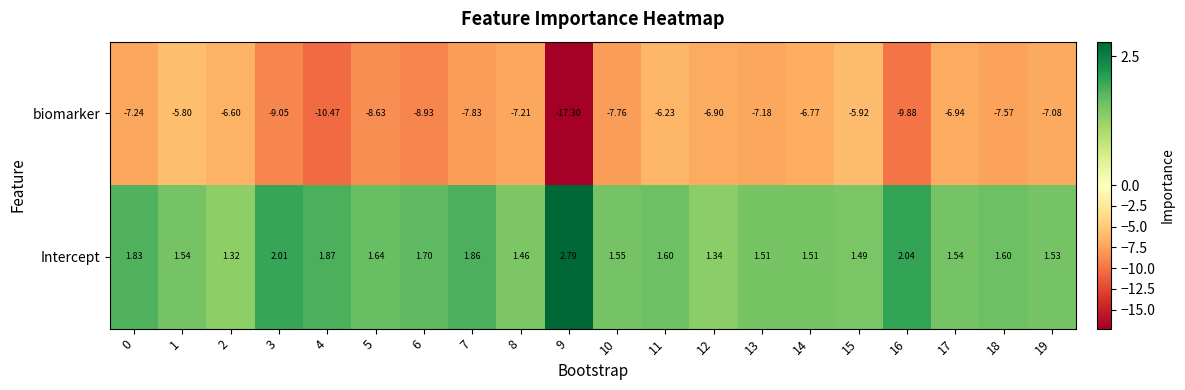

Between 2 and 12, which series saw the biggest shift?

biomarker